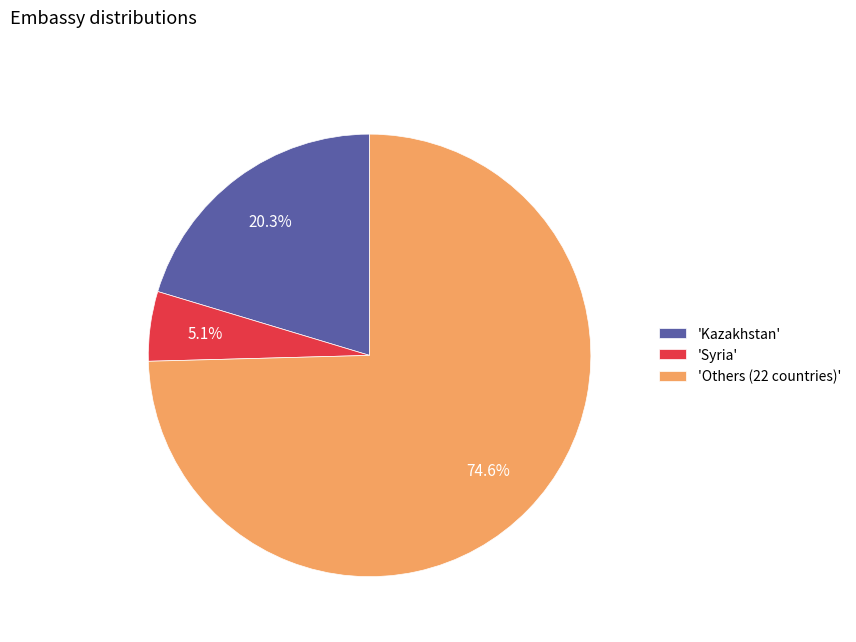

What percentage is NOT represented by 'Others (22 countries)'?

25.4%